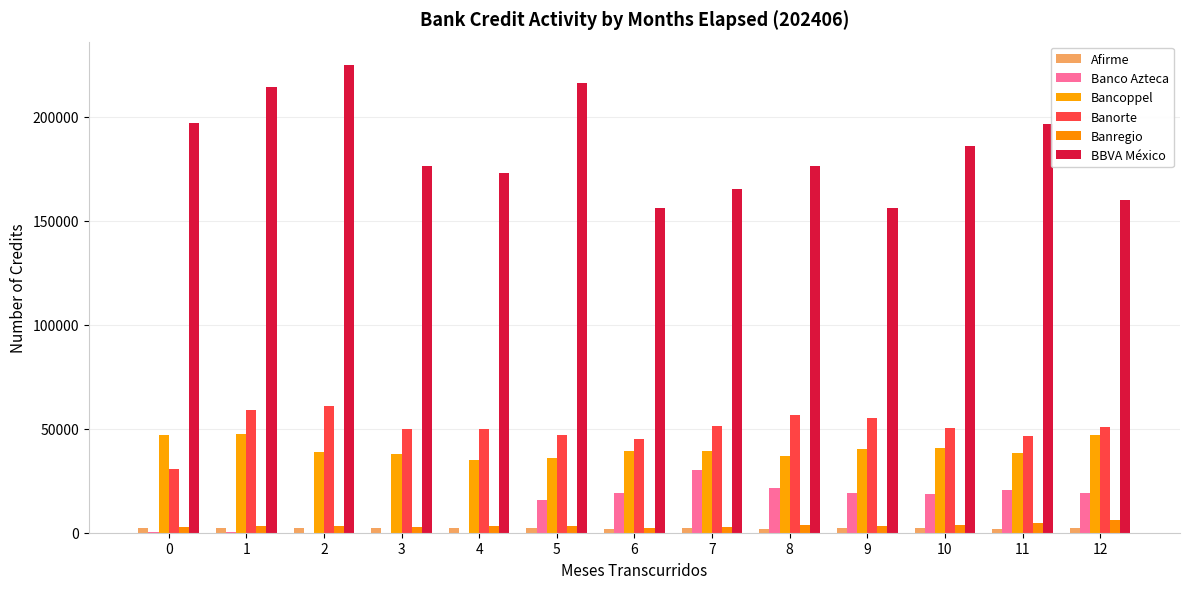

Reading right to left, transcribe all the data shown in this chart.

Afirme: 2289	1569	2238	2082	2010	2190	1667	2088	2292	2172	2266	2150	2489
Banco Azteca: 19186	20407	18531	19020	21431	30337	19221	15586	53	19	26	245	182
Bancoppel: 46819	38475	40934	40264	36908	39204	39378	35757	34852	38051	38566	47347	46798
Banorte: 51038	46303	50320	55319	56342	51225	44893	46936	50052	49785	60851	58856	30666
Banregio: 6046	4623	3499	3039	3815	2792	2126	3337	3081	2865	3314	3349	2730
BBVA México: 159876	196522	185721	155834	176036	164996	156081	216343	173008	176347	224787	214261	197143